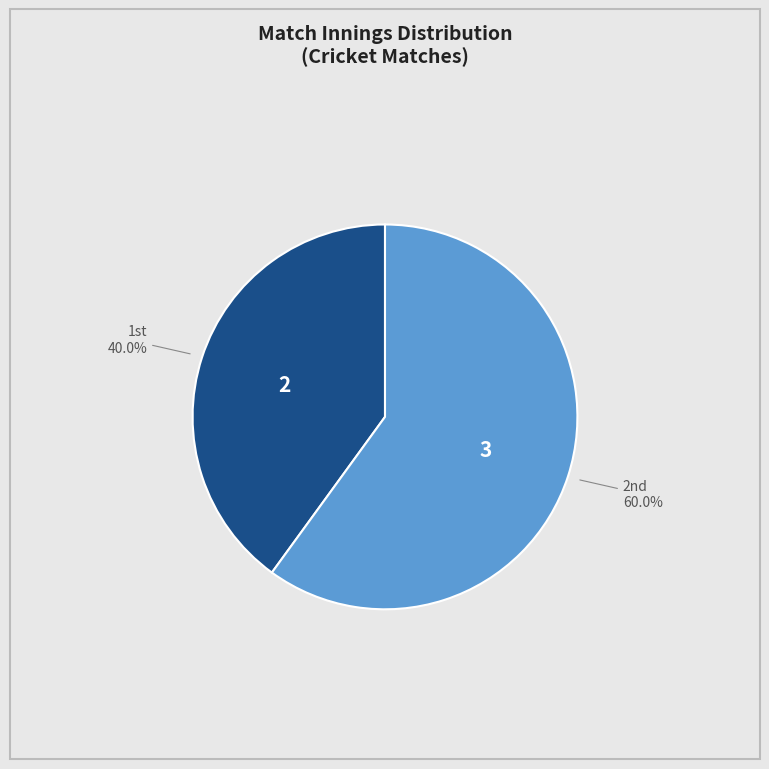

Count the number of slices in the pie.

2